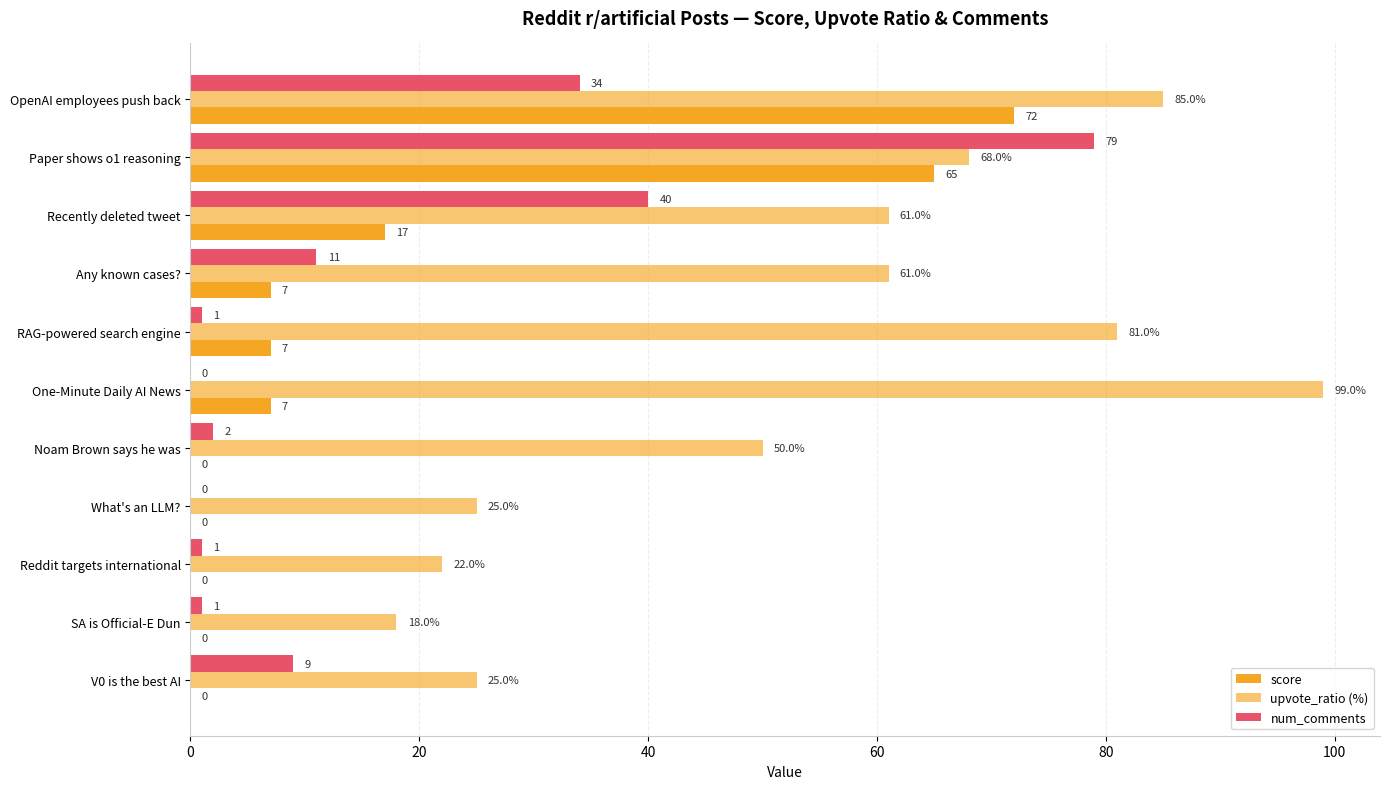

Reading left to right, what are all the values shown in this chart?

score: 72	65	17	7	7	7	0	0	0	0	0
upvote_ratio (%): 85	68	61	61	81	99	50	25	22	18	25
num_comments: 34	79	40	11	1	0	2	0	1	1	9